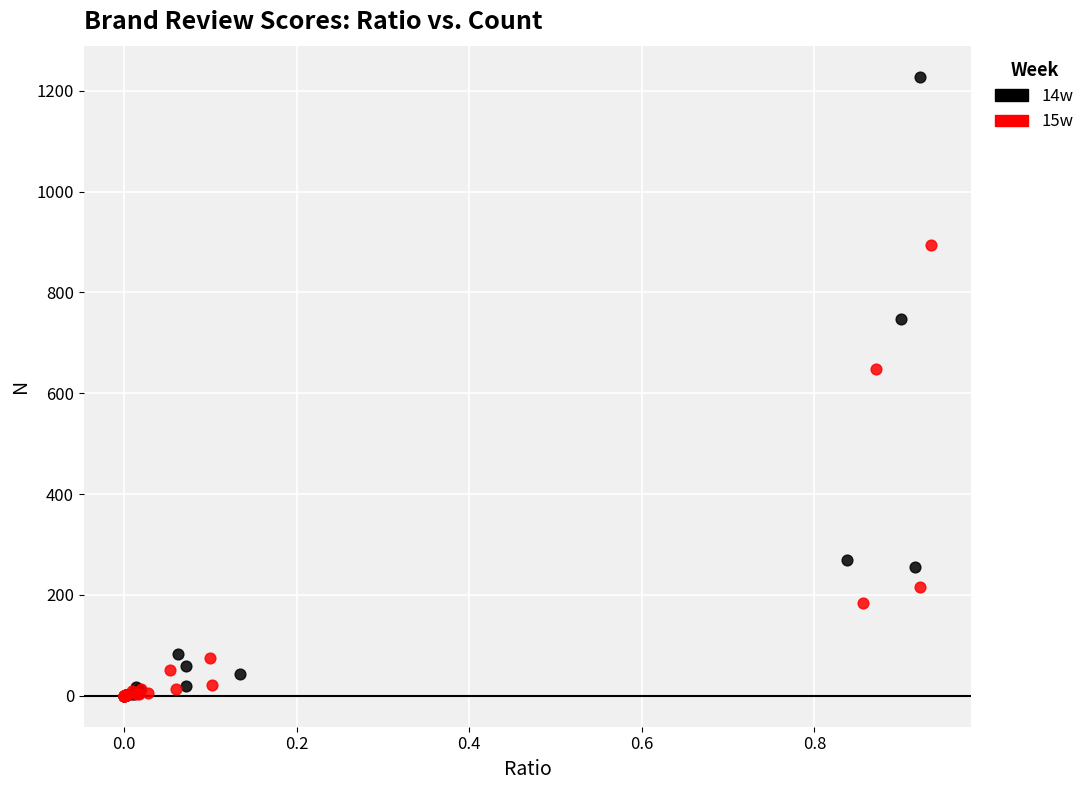

Which series reaches the maximum Y coordinate?

14w